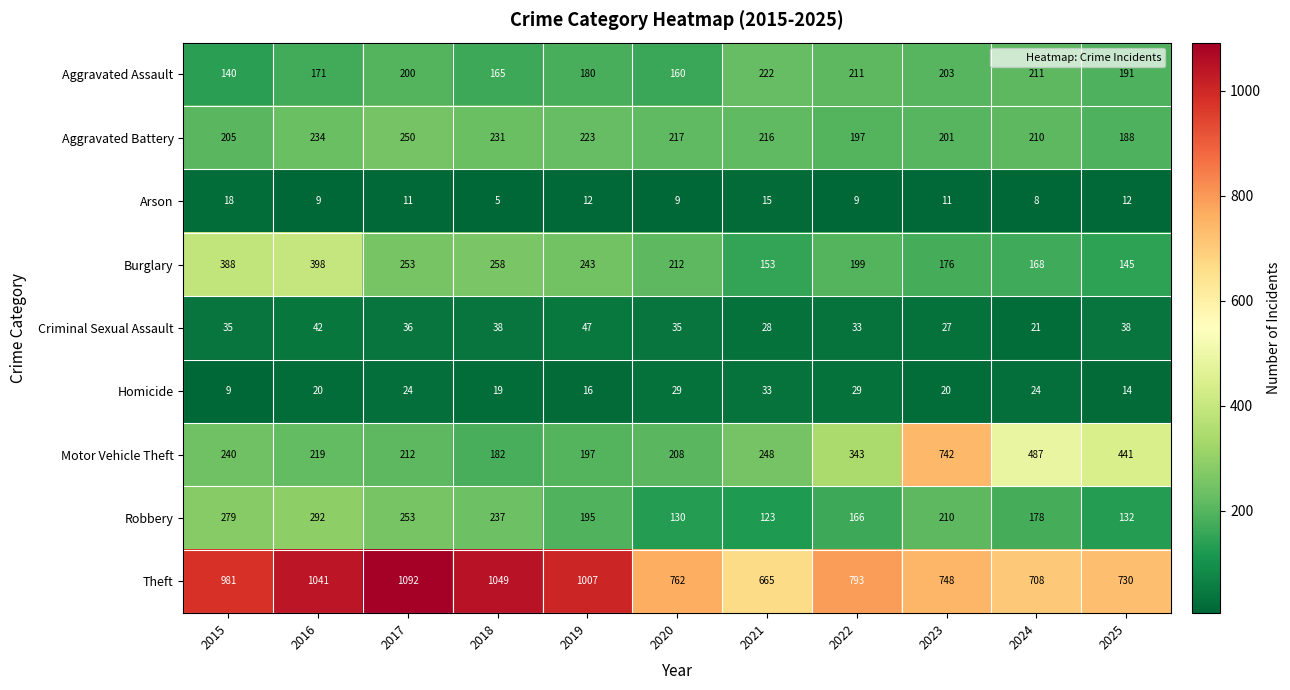

Is the value of Arson at 2015 greater than the value of Homicide at 2017?

No